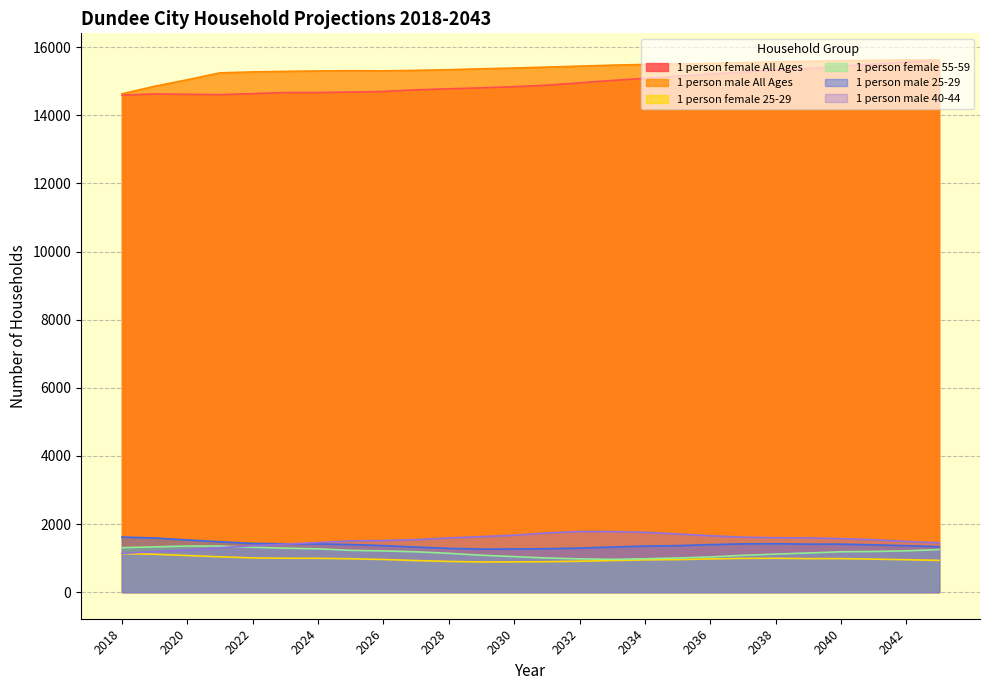

Reading left to right, list all the values displayed in this chart.

1 person female All Ages: 14593	14623	14616	14606	14636	14666	14668	14681	14700	14747	14778	14806	14840	14884	14952	15023	15084	15148	15211	15269	15328	15374	15436	15500	15564	15610
1 person male All Ages: 14630	14852	15043	15246	15273	15290	15301	15309	15305	15319	15338	15365	15388	15415	15444	15472	15493	15505	15522	15545	15569	15586	15600	15614	15625	15623
1 person female 25-29: 1131	1113	1074	1037	1004	995	993	980	958	927	901	885	888	893	907	927	947	955	975	991	993	984	984	969	951	932
1 person female 55-59: 1306	1329	1353	1352	1317	1290	1271	1226	1210	1184	1139	1083	1042	1002	976	962	979	1002	1033	1081	1117	1149	1185	1193	1212	1250
1 person male 25-29: 1617	1590	1533	1479	1431	1418	1415	1397	1365	1322	1285	1262	1267	1274	1293	1323	1352	1364	1394	1417	1421	1409	1409	1388	1363	1335
1 person male 40-44: 1140	1188	1237	1302	1363	1410	1454	1506	1515	1541	1591	1629	1672	1738	1780	1779	1757	1708	1656	1613	1597	1591	1571	1538	1489	1447